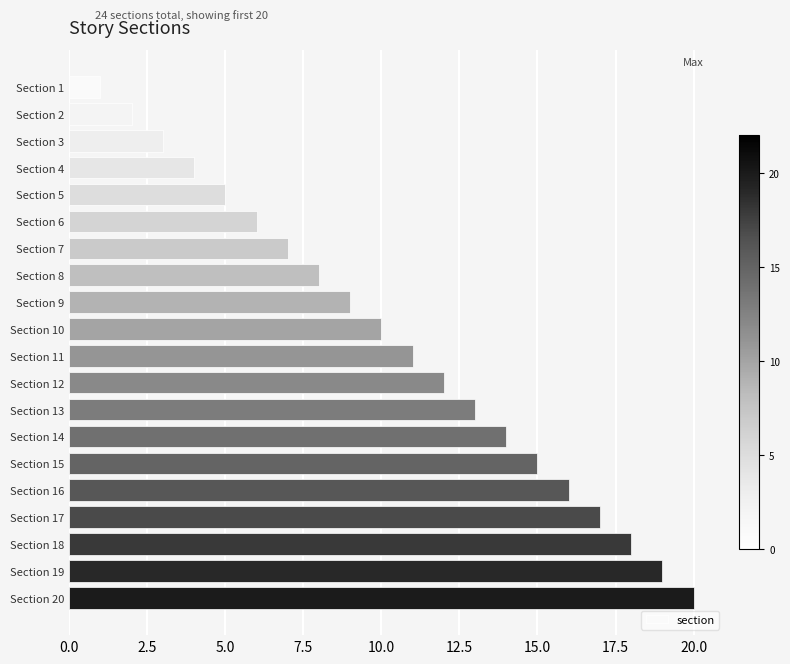

Where is the data nearest to the value 10?

Section 10